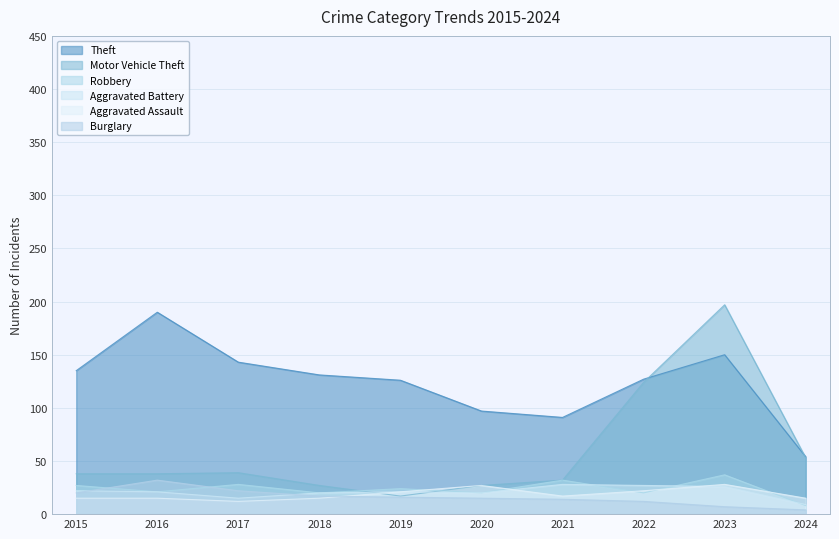

Is it true that Theft equals 182 at 2015?

False